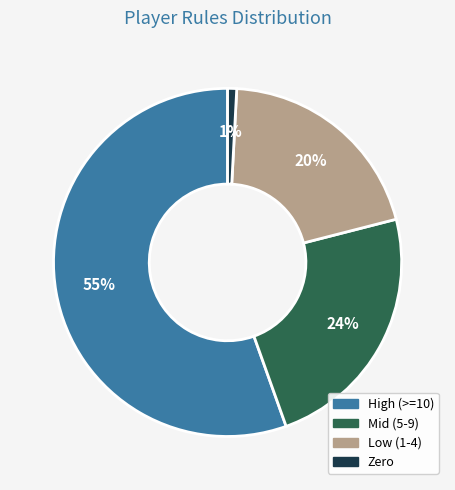

To the nearest percent, what is the average slice percentage?

25%